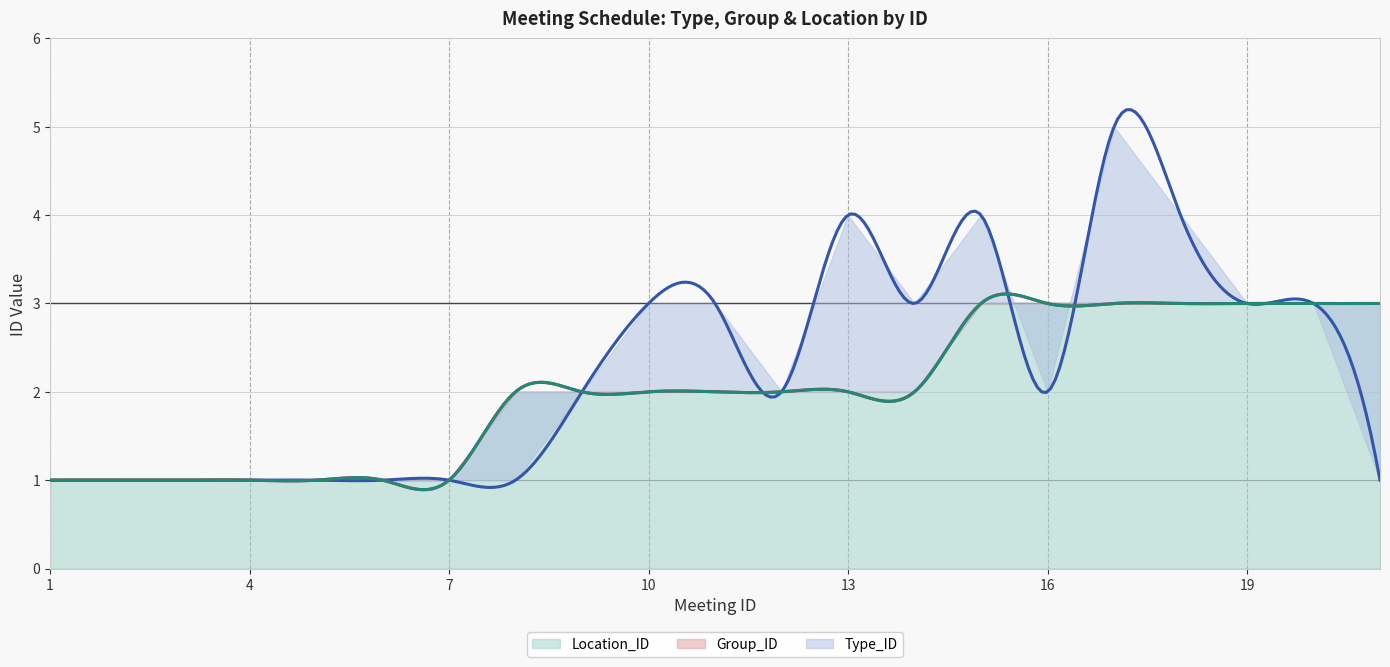

At which category does Type_ID reach its first local valley?

12